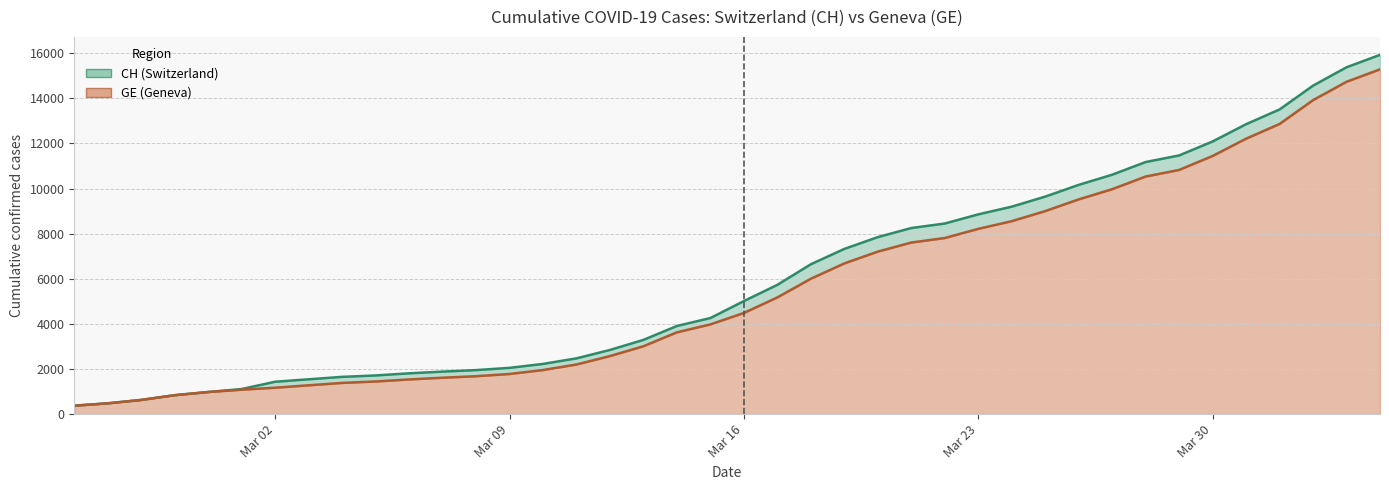

How many series are shown in this chart?

2